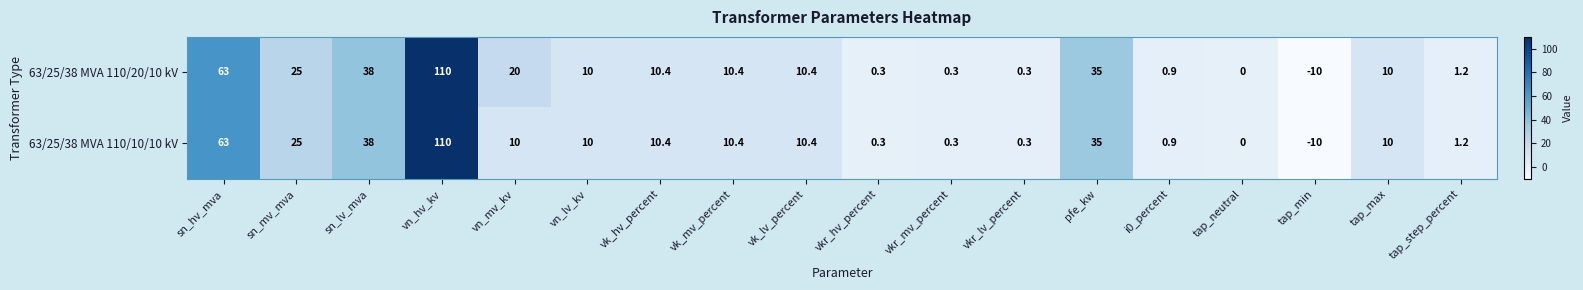

At which category does the chart reach its peak across all series?

vn_hv_kv